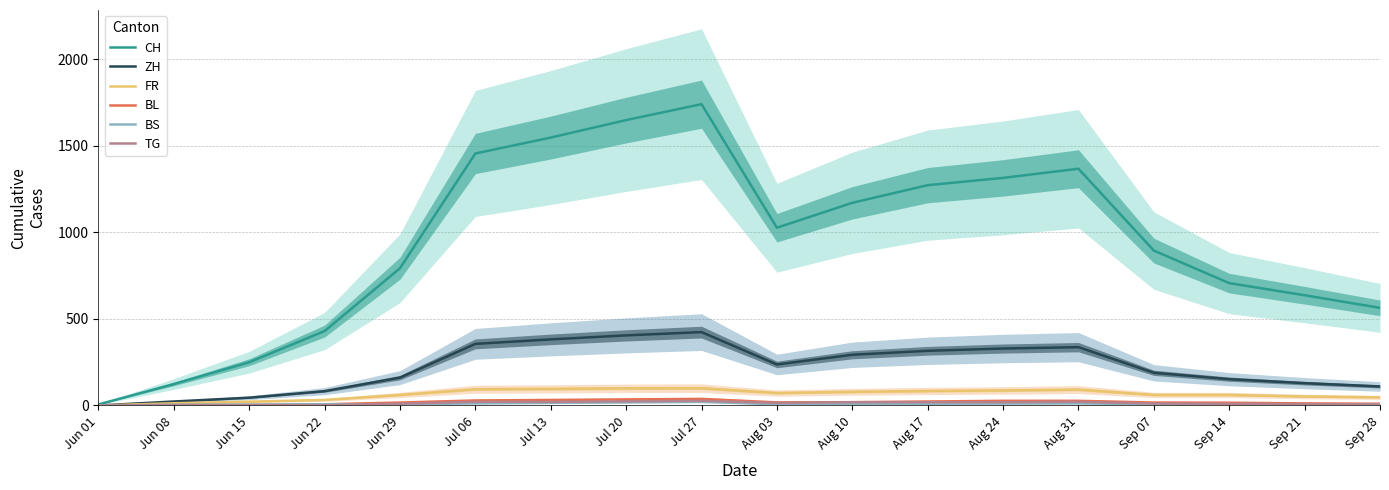

What is the sum of the CH values at Jul 06 and Jul 27?

3197